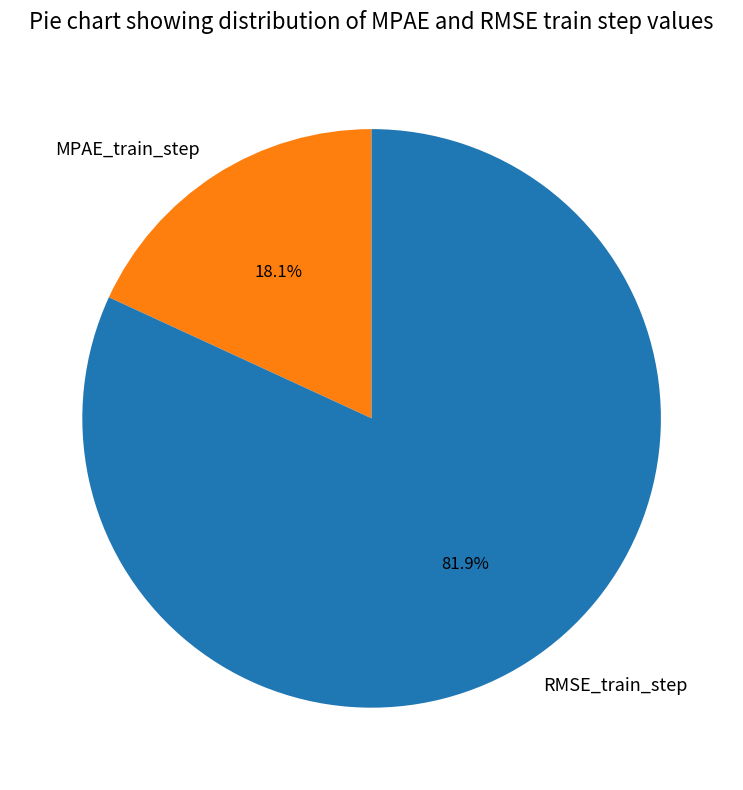

To the nearest percent, what portion does RMSE_train_step represent?

82%